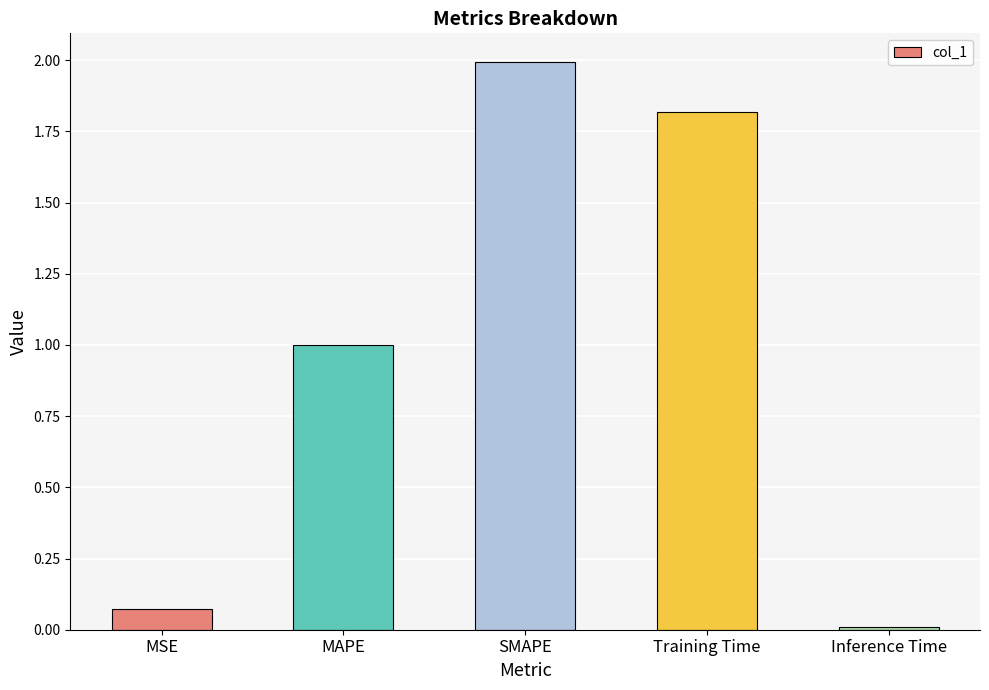

What is the sum of the values at MSE and SMAPE?

2.1